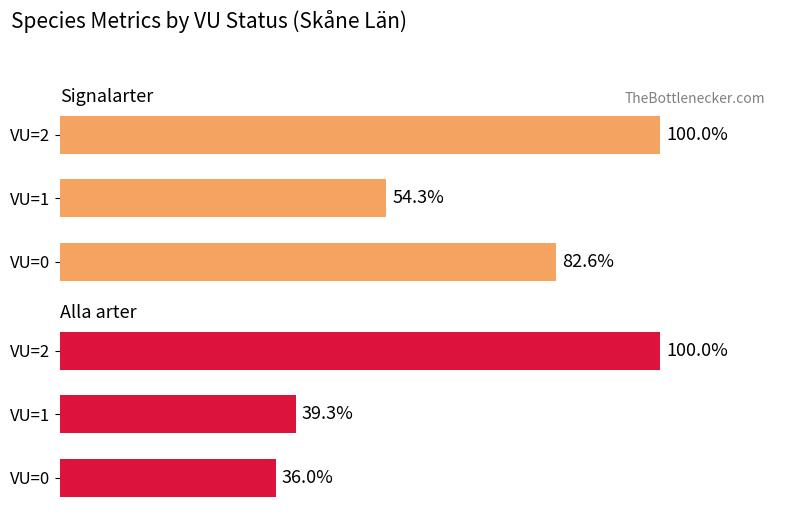

The Alla arter series shows 39.3 at 1. True or false?

True